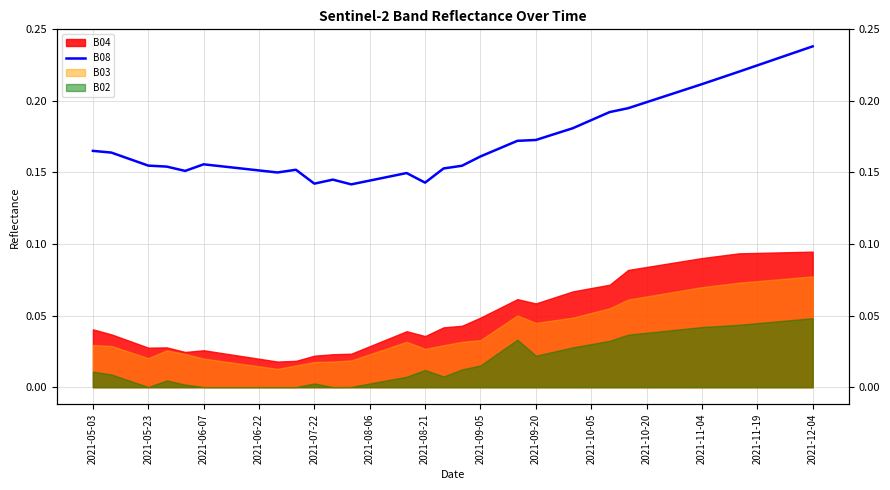

Is it true that the value at 20 is 0.3?

False